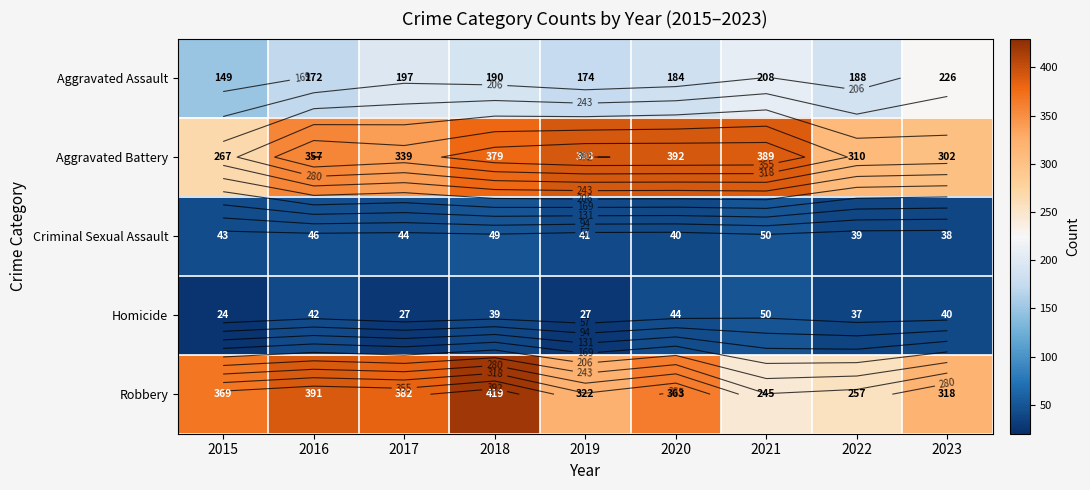

What is the difference between the Homicide values at 2021 and 2015?

26